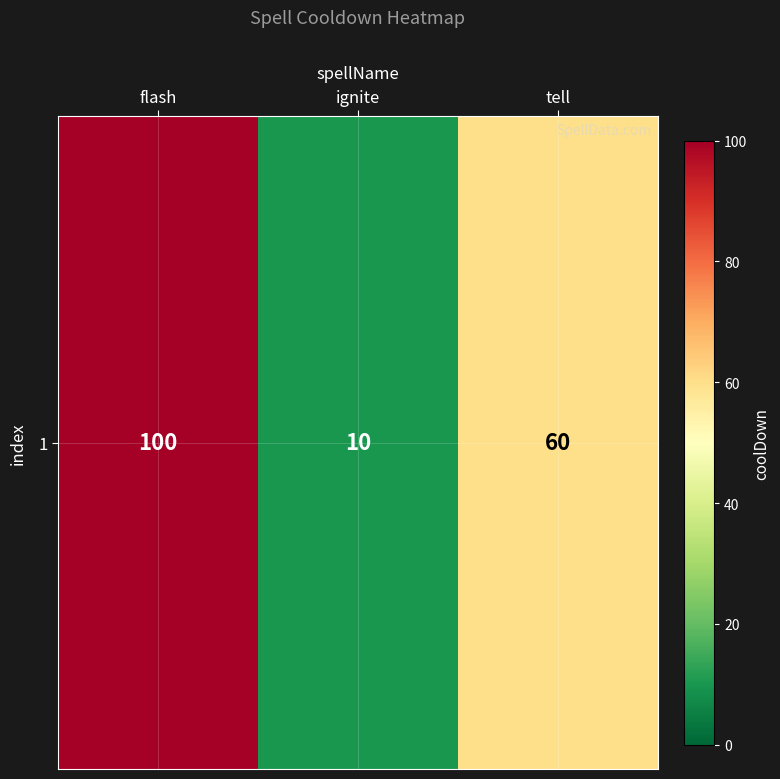

Between tell and flash, which is larger?

flash